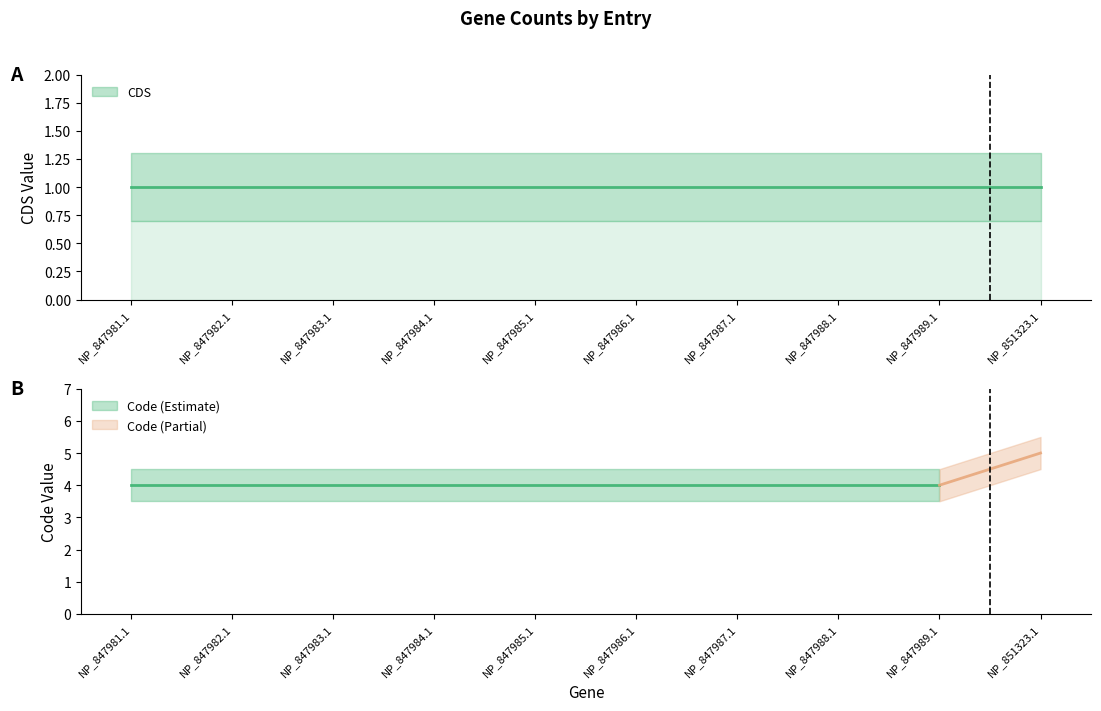

Which series has the largest total across all categories?

Code